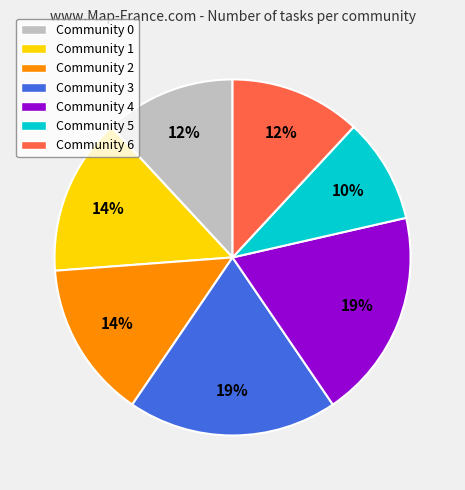

Is Community 0 the majority of the pie?

No